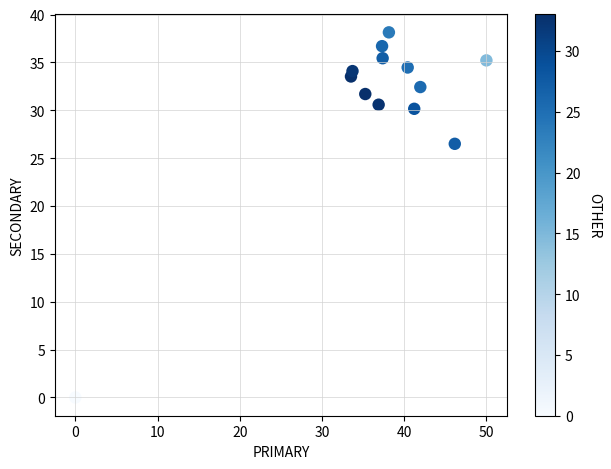

What Y value in the scatter plot is closest to 19?

26.5